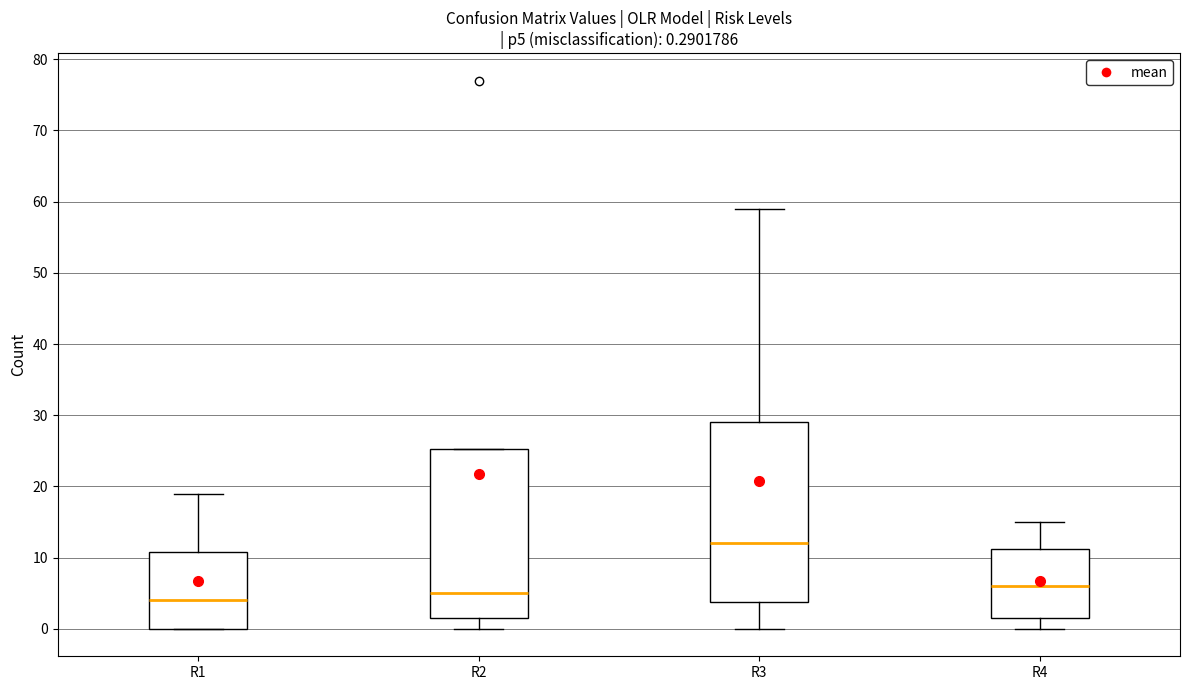

Which box's median line is the lowest?

R1